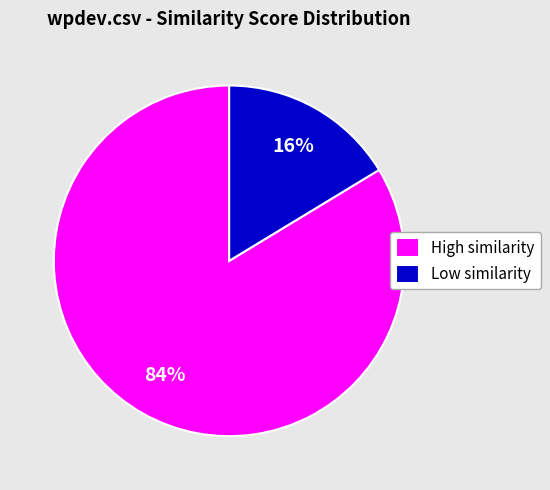

How many segments does this pie chart have?

2